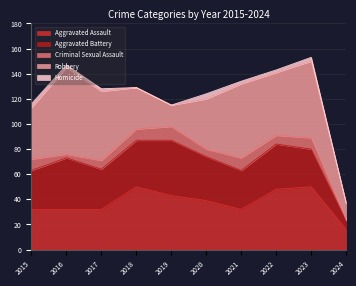

Between 2018 and 2016, which is larger?

2018